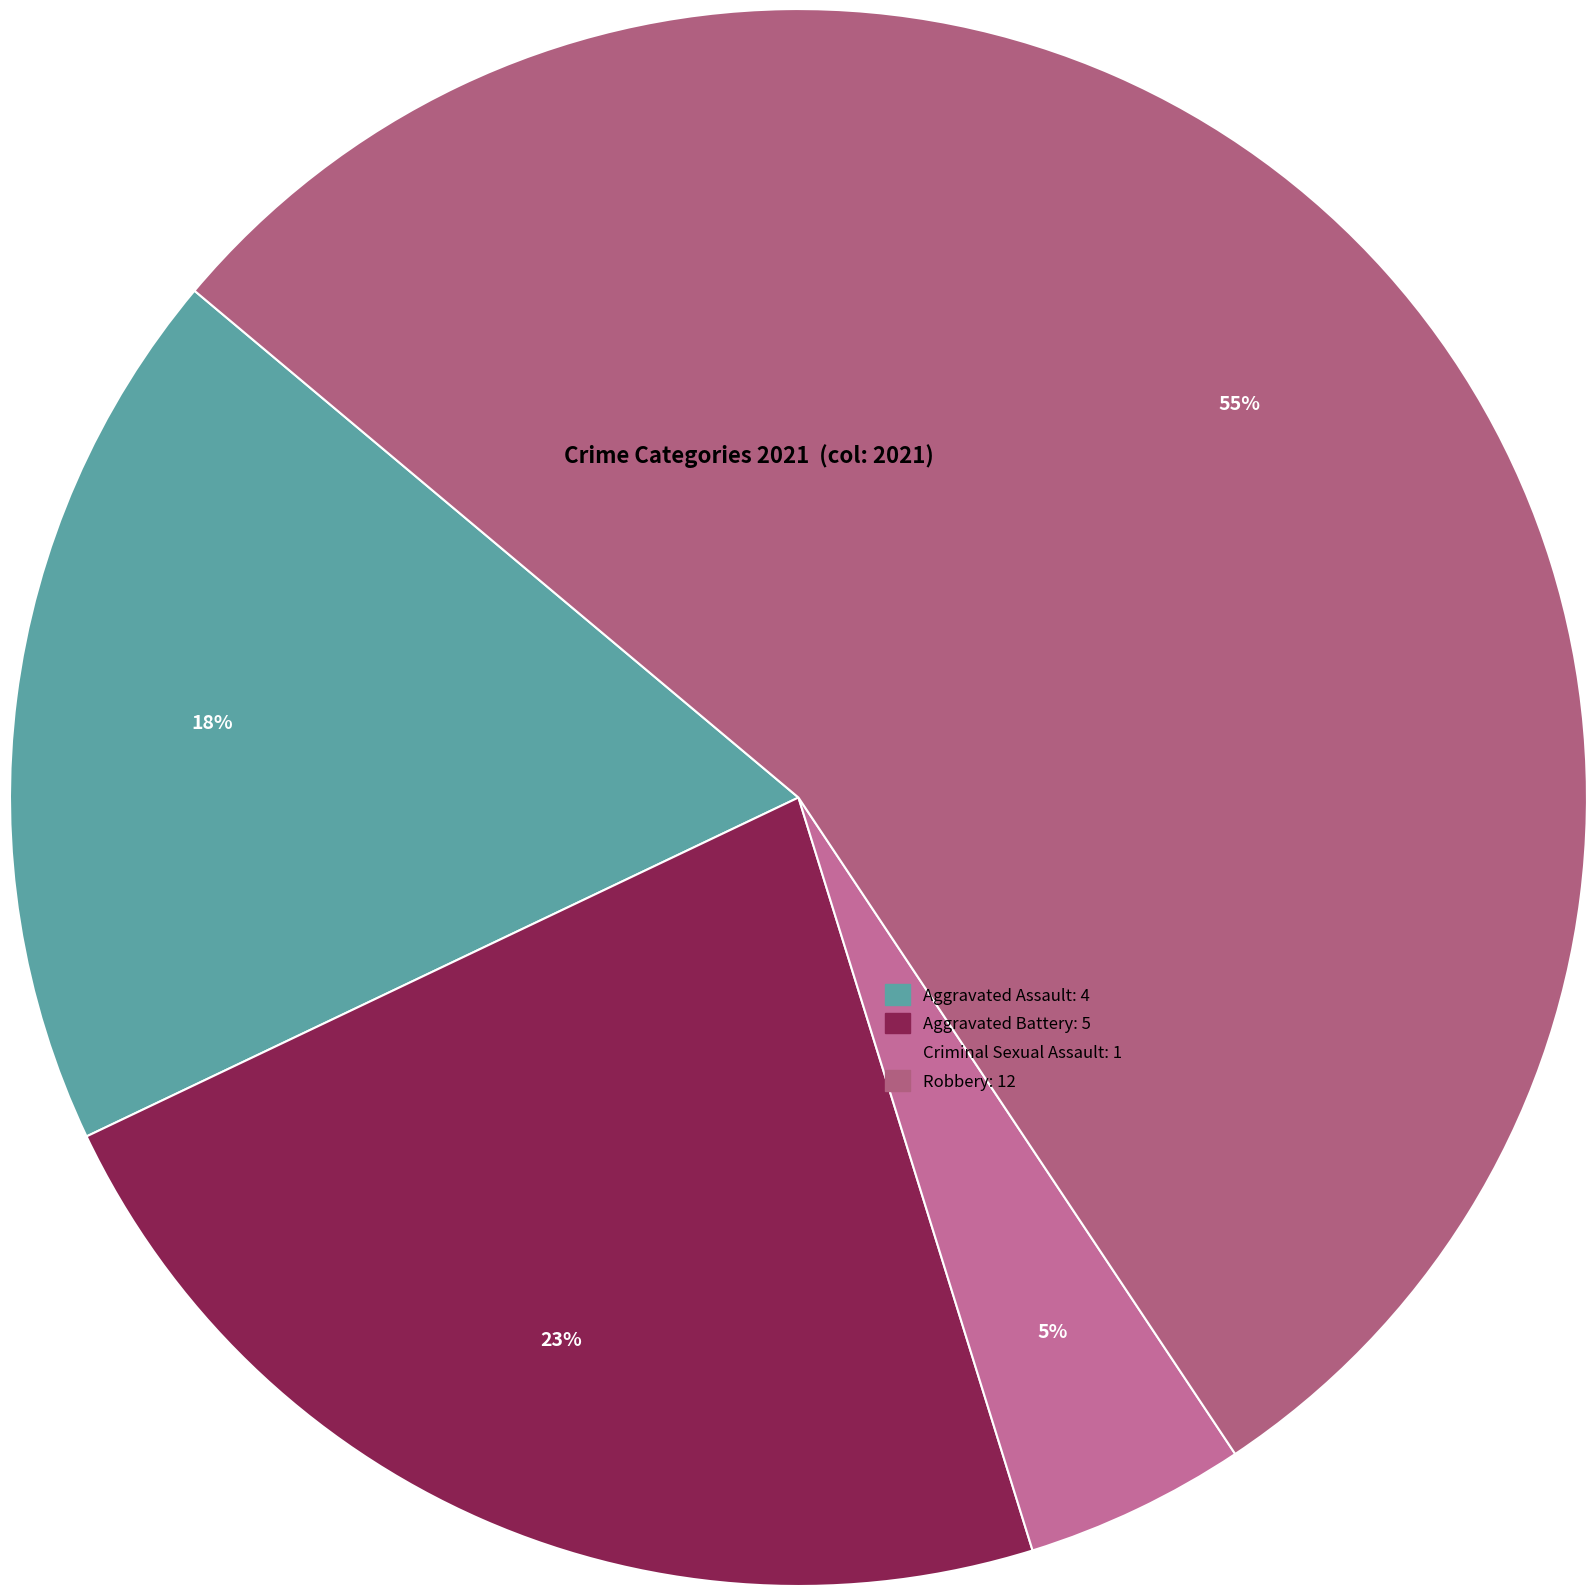

Is it true that Aggravated Battery is 23% of the pie?

True